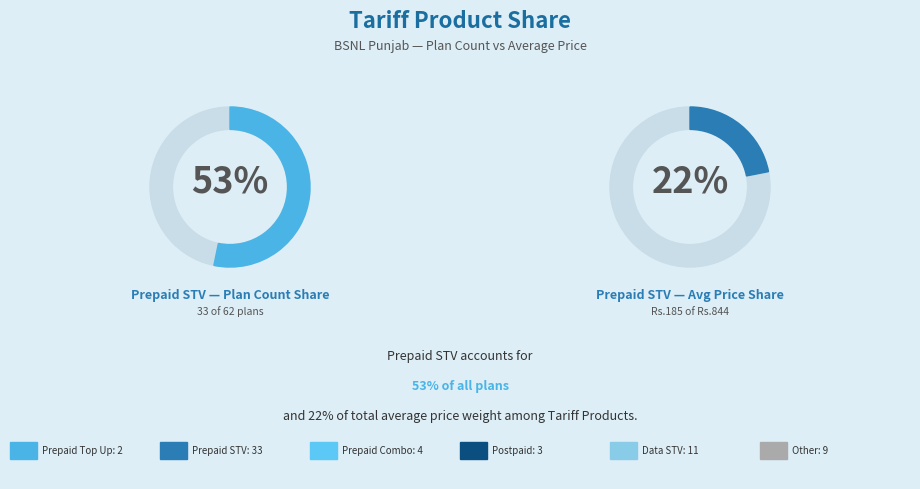

How many segments does this pie chart have?

6